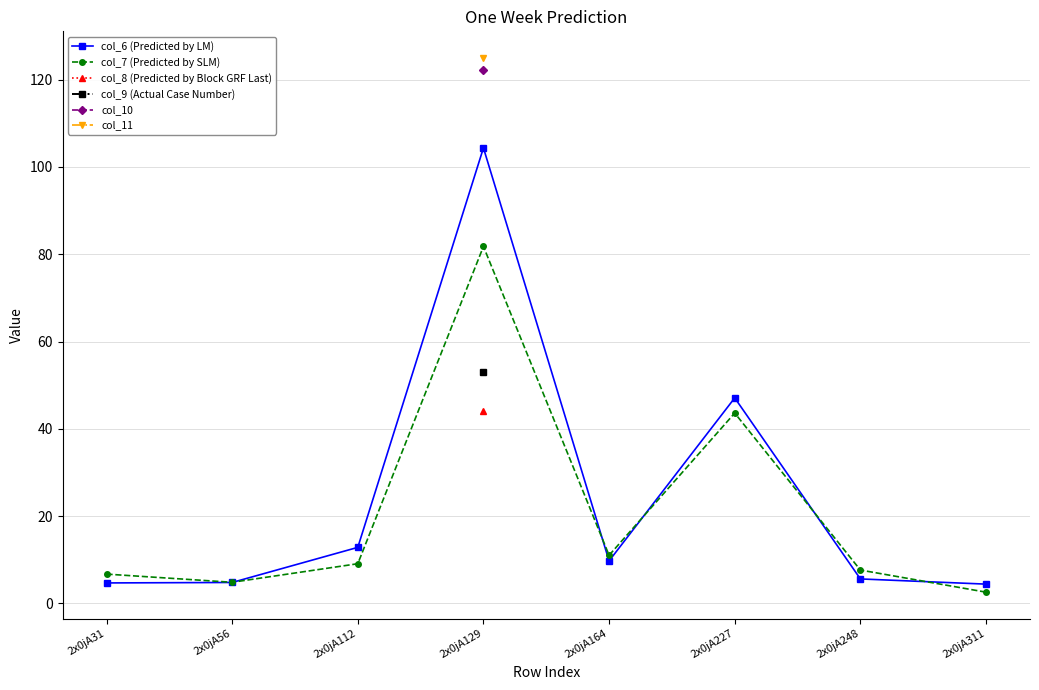

True or false: col_6 (Predicted by LM) has more than 0 interior local peaks.

True